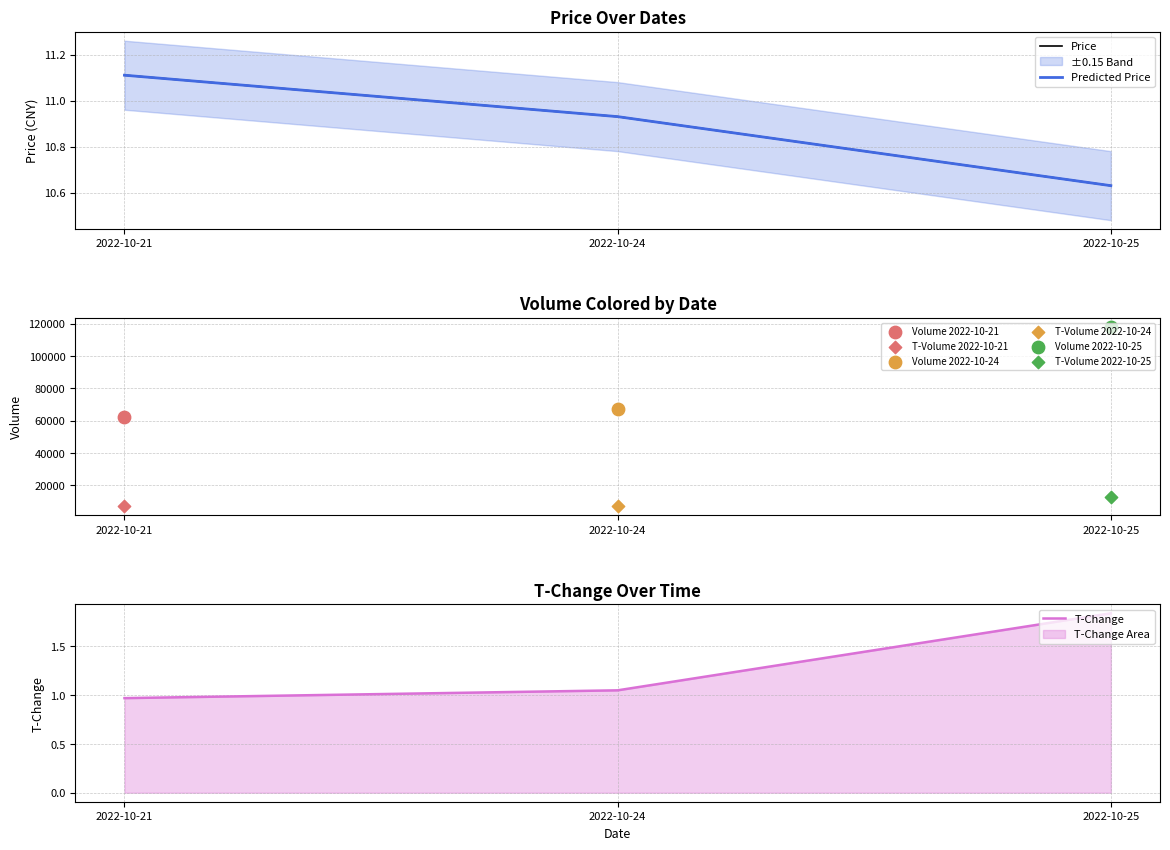

What is the total value across all series at 2022-10-24?

22.9